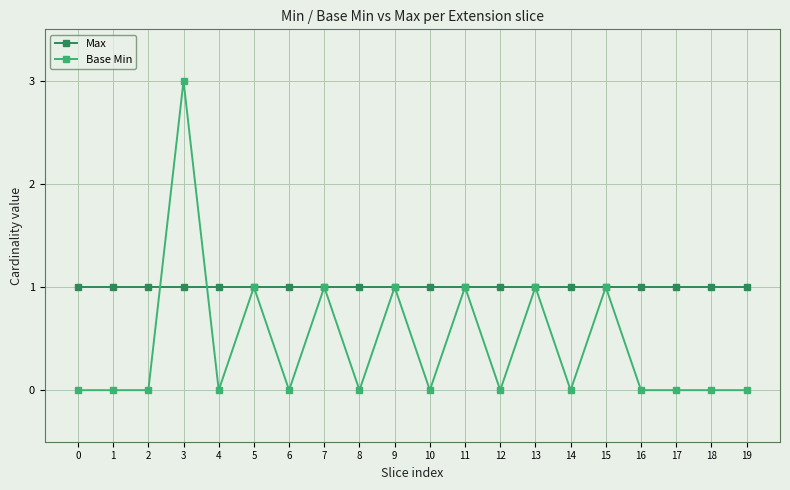

Is it true that Max equals 1 at 12?

True